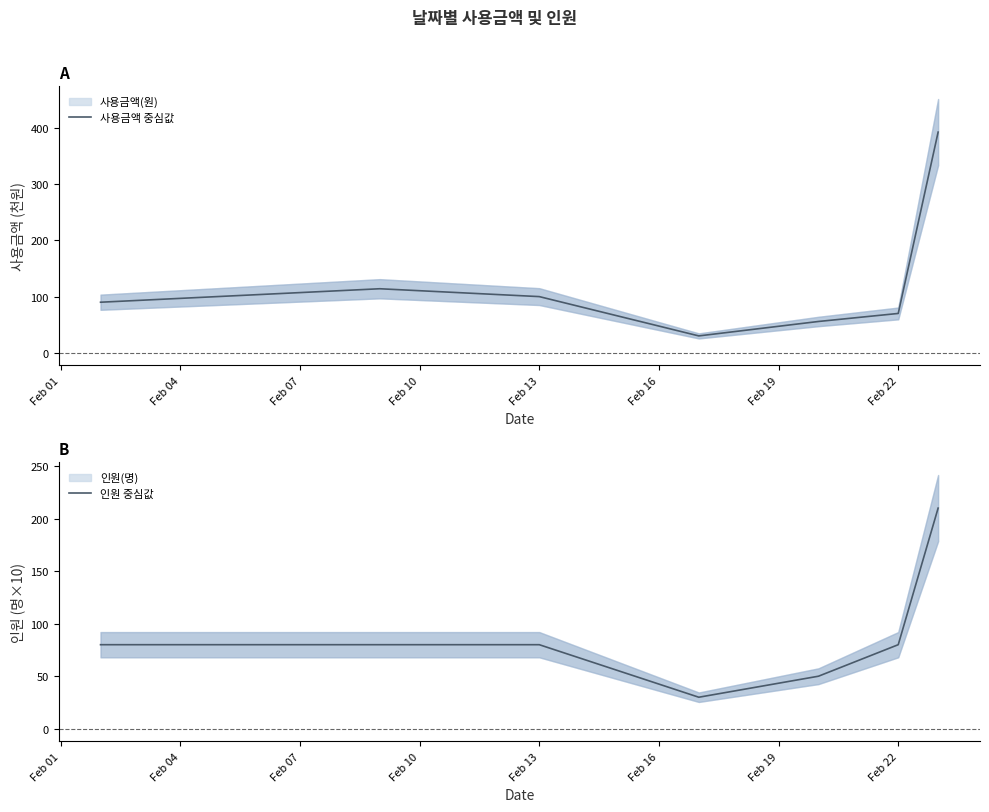

What is the minimum value for 인원 중심값?

30